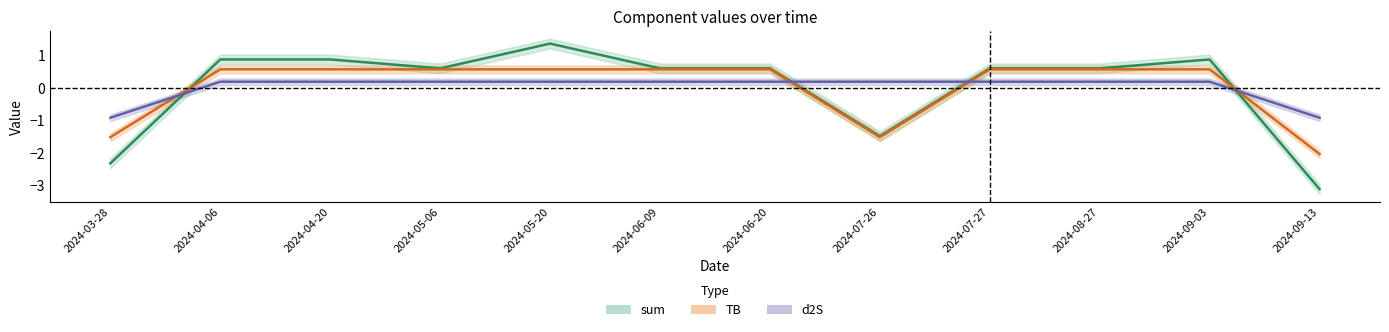

Reading right to left, extract all data points from this chart.

sum (centre): 2024-09-13=-3.1	2024-09-03=0.9	2024-08-27=0.6	2024-07-27=0.6	2024-07-26=-1.5	2024-06-20=0.6	2024-06-09=0.6	2024-05-20=1.4	2024-05-06=0.6	2024-04-20=0.9	2024-04-06=0.9	2024-03-28=-2.3
TB (centre): 2024-09-13=-2.0	2024-09-03=0.6	2024-08-27=0.6	2024-07-27=0.6	2024-07-26=-1.5	2024-06-20=0.6	2024-06-09=0.6	2024-05-20=0.6	2024-05-06=0.6	2024-04-20=0.6	2024-04-06=0.6	2024-03-28=-1.5
d2S (centre): 2024-09-13=-0.9	2024-09-03=0.2	2024-08-27=0.2	2024-07-27=0.2	2024-07-26=0.2	2024-06-20=0.2	2024-06-09=0.2	2024-05-20=0.2	2024-05-06=0.2	2024-04-20=0.2	2024-04-06=0.2	2024-03-28=-0.9